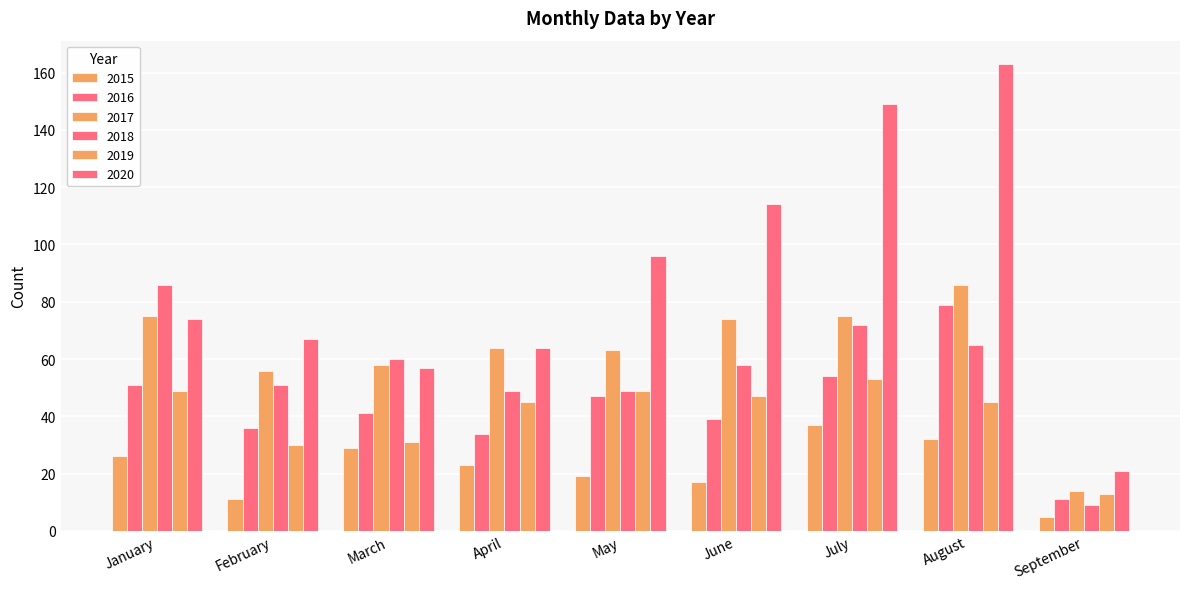

Which series has the widest spread of values?

2020